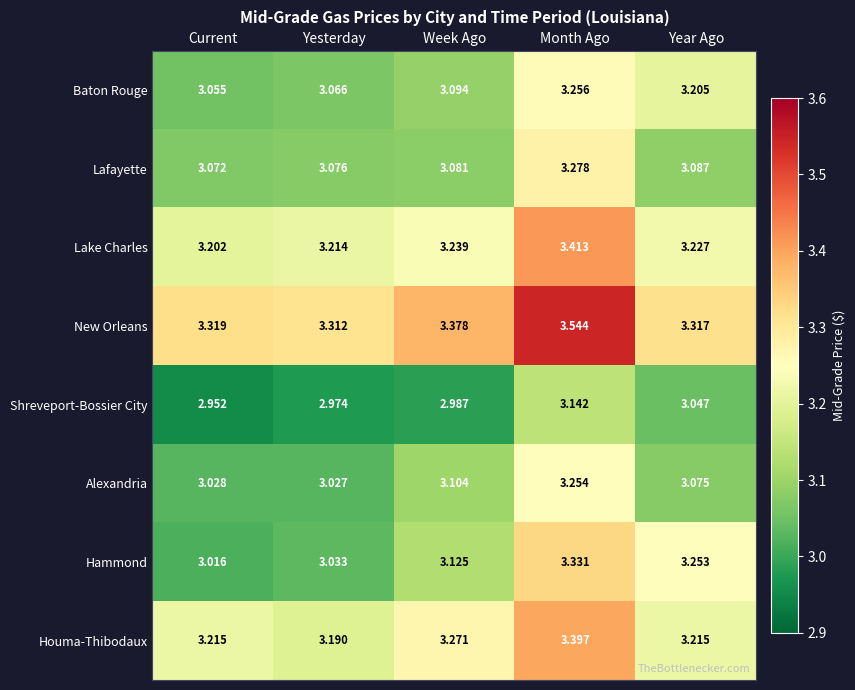

Which series has the largest total across all categories?

New Orleans